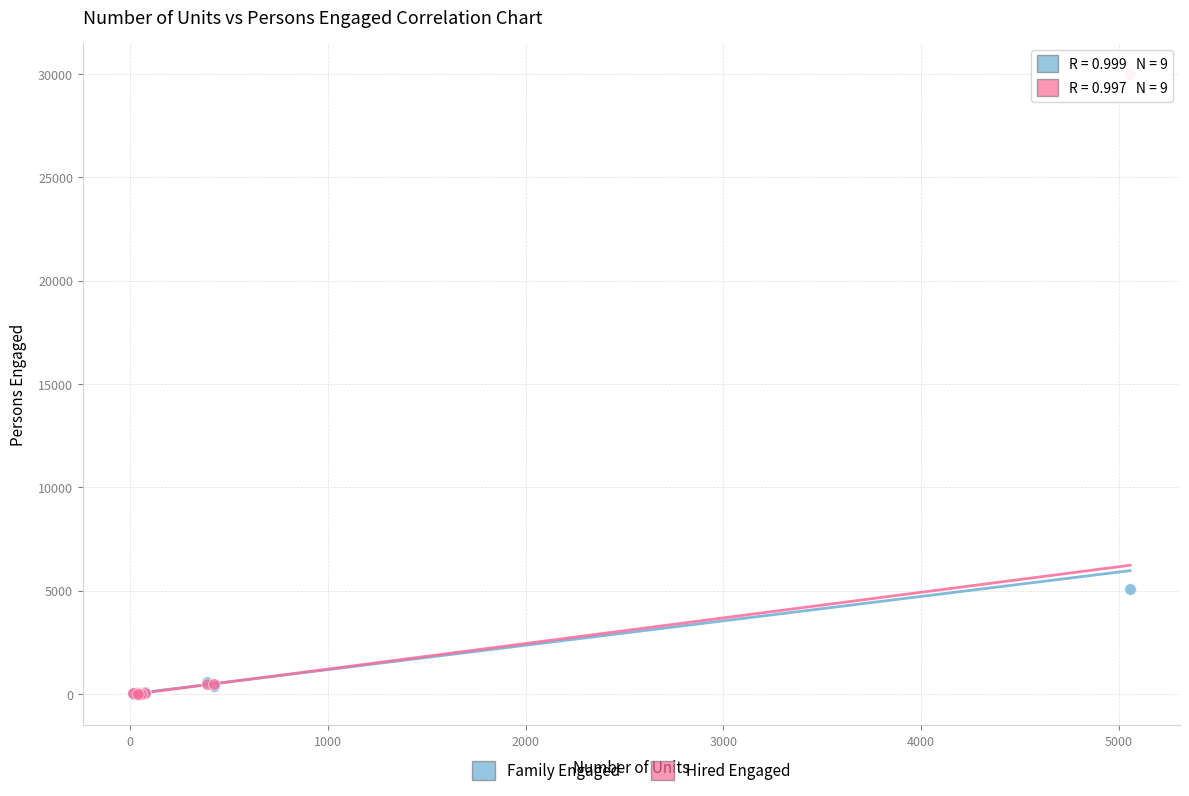

Across all series, what Y value is closest to 15006?

5068